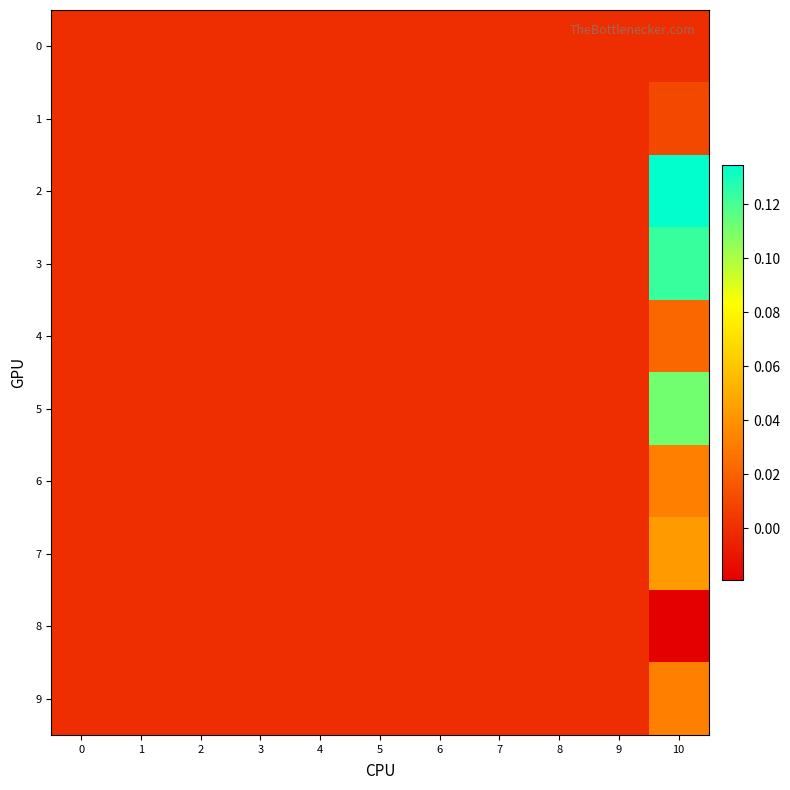

Reading right to left, list all the values displayed in this chart.

0: 10=0.0	9=0.0	8=0.0	7=0.0	6=0.0	5=0.0	4=0.0	3=0.0	2=0.0	1=0.0	0=0.0
1: 10=0.0	9=0.0	8=0.0	7=0.0	6=0.0	5=0.0	4=0.0	3=0.0	2=0.0	1=0.0	0=0.0
2: 10=0.1	9=0.0	8=0.0	7=0.0	6=0.0	5=0.0	4=0.0	3=0.0	2=0.0	1=0.0	0=0.0
3: 10=0.1	9=0.0	8=0.0	7=0.0	6=0.0	5=0.0	4=0.0	3=0.0	2=0.0	1=0.0	0=0.0
4: 10=0.0	9=0.0	8=0.0	7=0.0	6=0.0	5=0.0	4=0.0	3=0.0	2=0.0	1=0.0	0=0.0
5: 10=0.1	9=0.0	8=0.0	7=0.0	6=0.0	5=0.0	4=0.0	3=0.0	2=0.0	1=0.0	0=0.0
6: 10=0.0	9=0.0	8=0.0	7=0.0	6=0.0	5=0.0	4=0.0	3=0.0	2=0.0	1=0.0	0=0.0
7: 10=0.0	9=0.0	8=0.0	7=0.0	6=0.0	5=0.0	4=0.0	3=0.0	2=0.0	1=0.0	0=0.0
8: 10=-0.0	9=0.0	8=0.0	7=0.0	6=0.0	5=0.0	4=0.0	3=0.0	2=0.0	1=0.0	0=0.0
9: 10=0.0	9=0.0	8=0.0	7=0.0	6=0.0	5=0.0	4=0.0	3=0.0	2=0.0	1=0.0	0=0.0